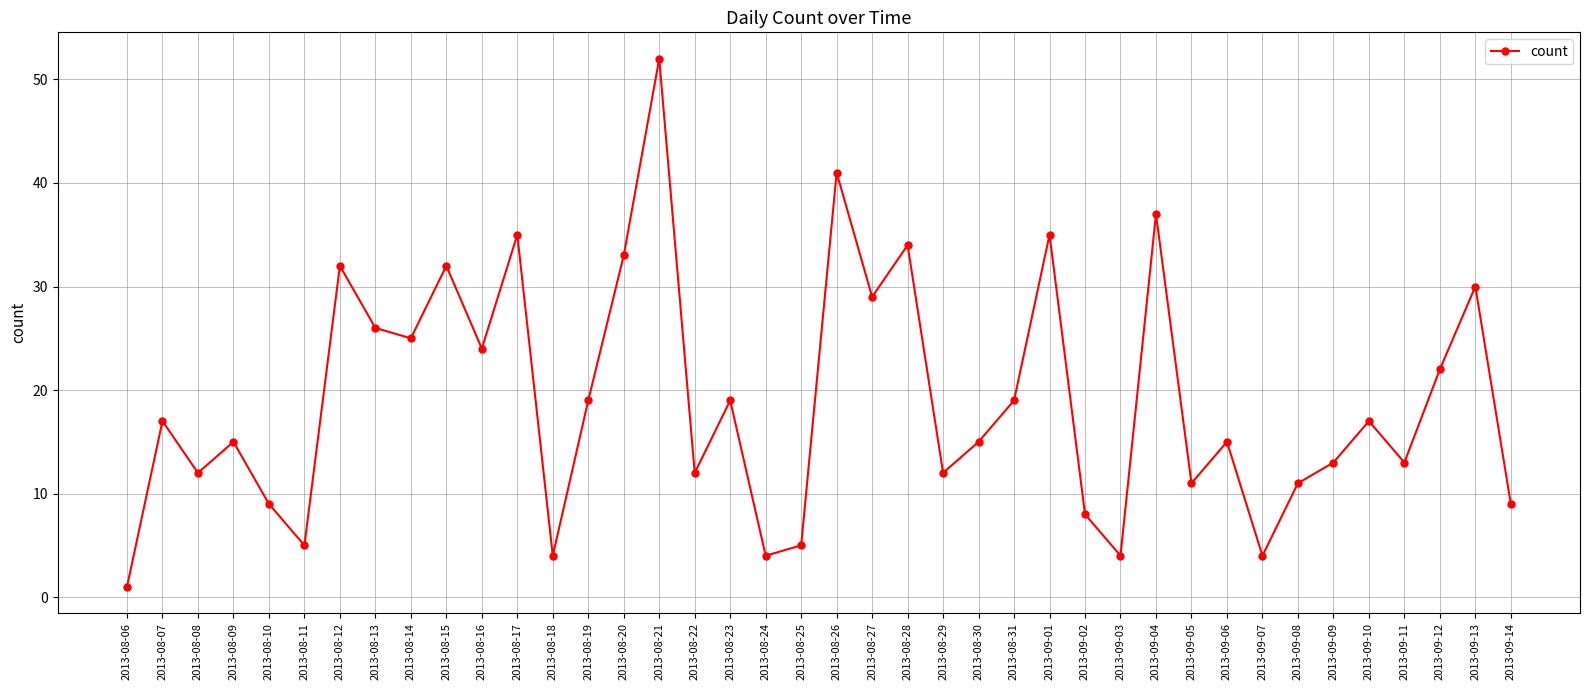

At which category does the data reach its first local peak?

2013-08-07